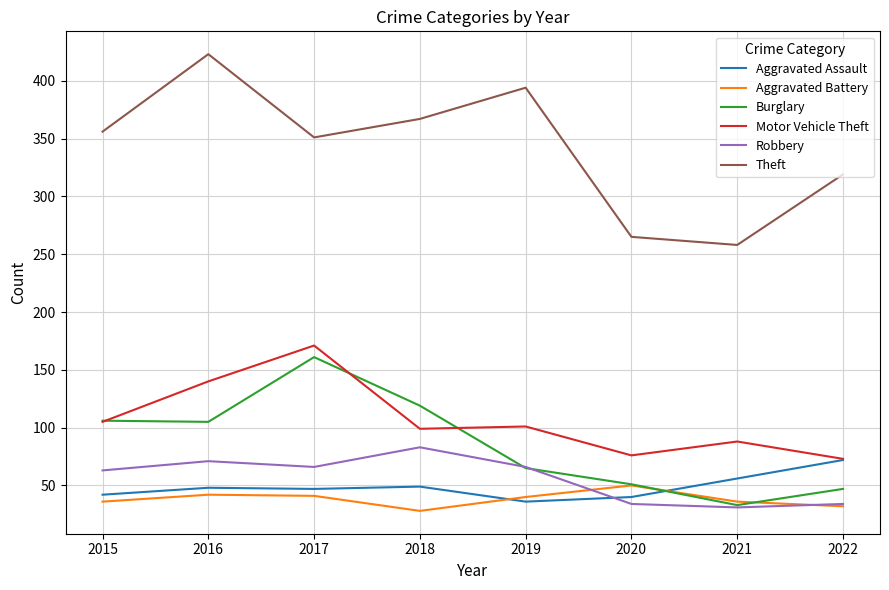

What is the total value across all series at 2019?

702